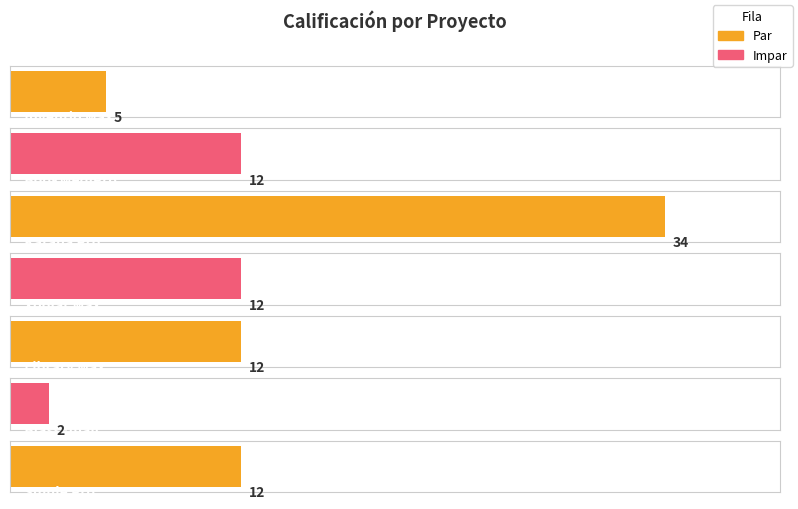

Count the number of categories in the chart.

7